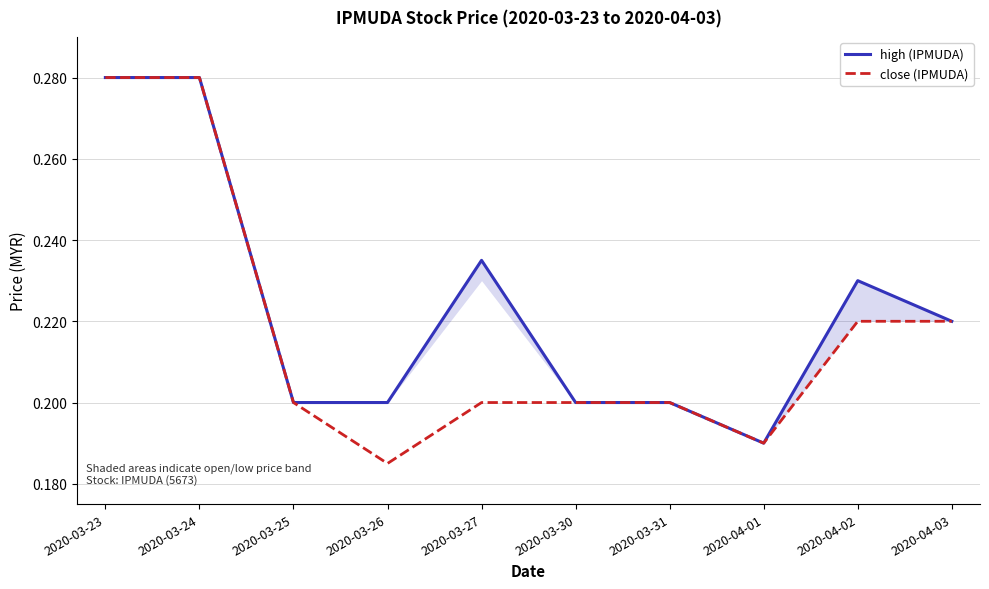

In high (IPMUDA), how many points are higher than both neighbors (excluding endpoints)?

2